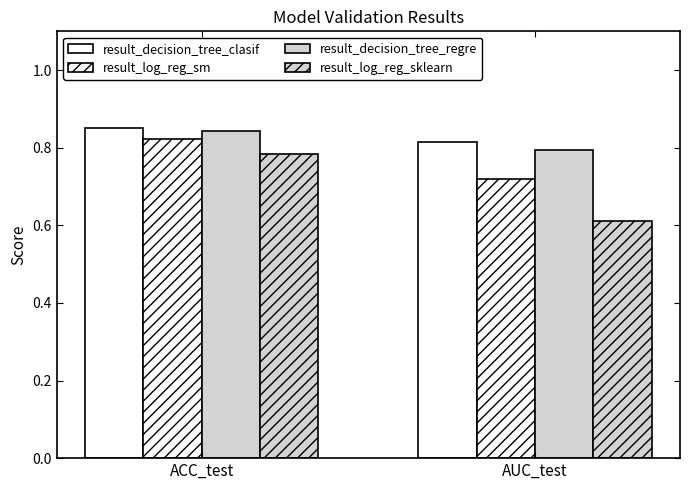

Rank the series by their maximum value, from highest to lowest.

result_decision_tree_clasif, result_decision_tree_regre, result_log_reg_sm, result_log_reg_sklearn